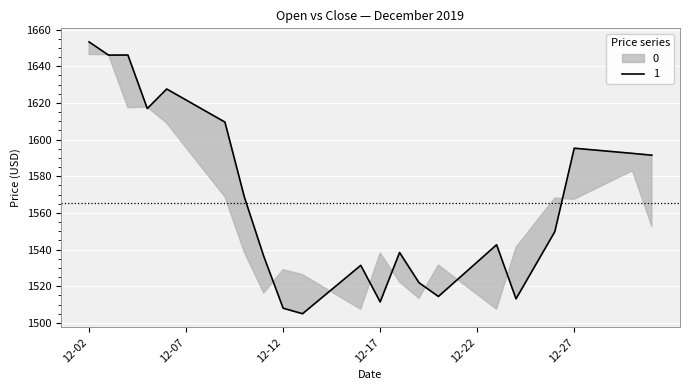

Reading left to right, transcribe all the data shown in this chart.

1653.3	1646.1	1646.1	1616.9	1627.6	1621.6	1615.6	1609.5	1568.7	1536.4	1508.0	1505.0	1513.8	1522.6	1531.4	1511.4	1538.4	1521.9	1514.4	1523.8	1533.2	1542.6	1513.1	1531.5	1549.8	1595.3	1594.3	1593.4	1592.5	1591.5